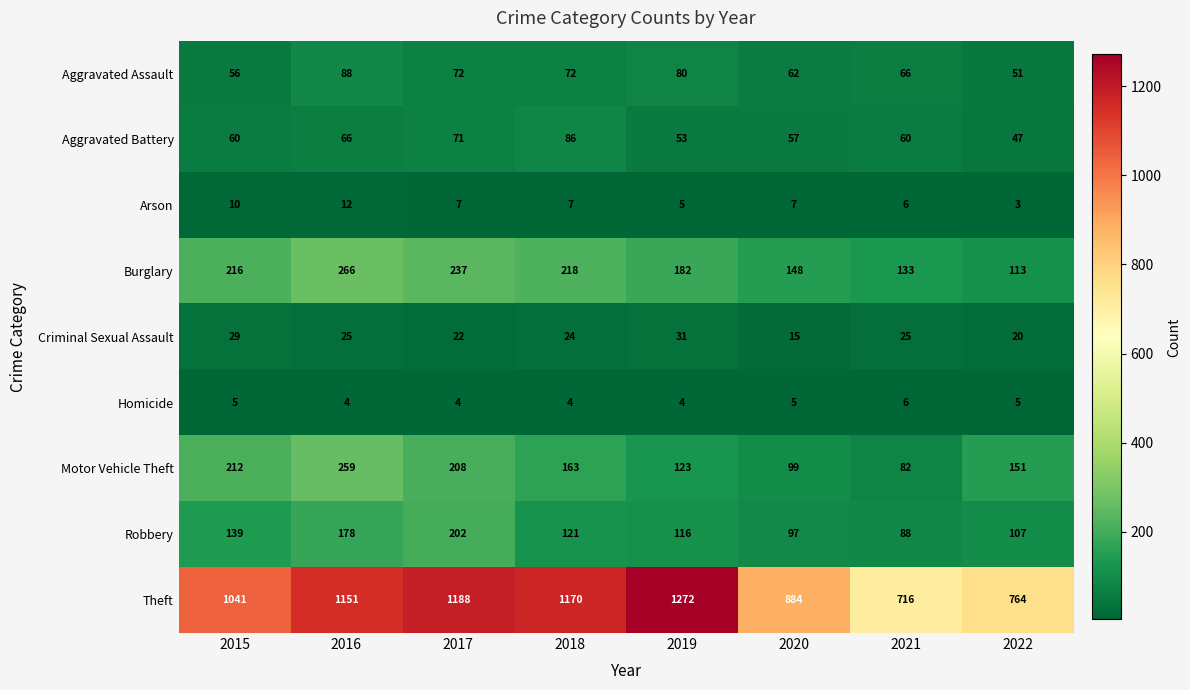

Where is Aggravated Battery nearest to the value 66?

2016